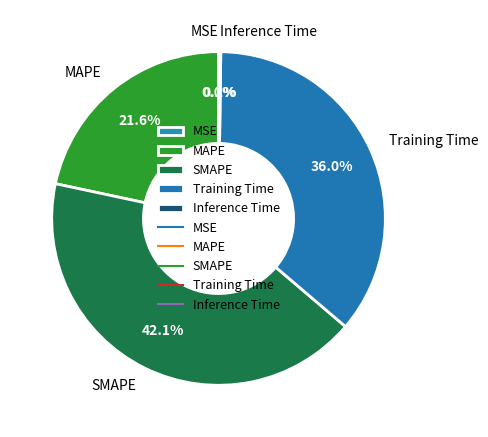

What is the total percentage of MAPE and Training Time?

57.7%